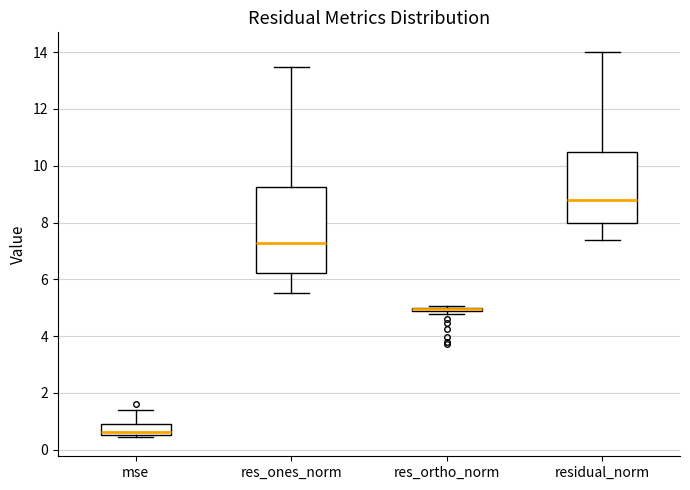

Which box is the tallest, from its lower edge to its upper edge?

res_ones_norm